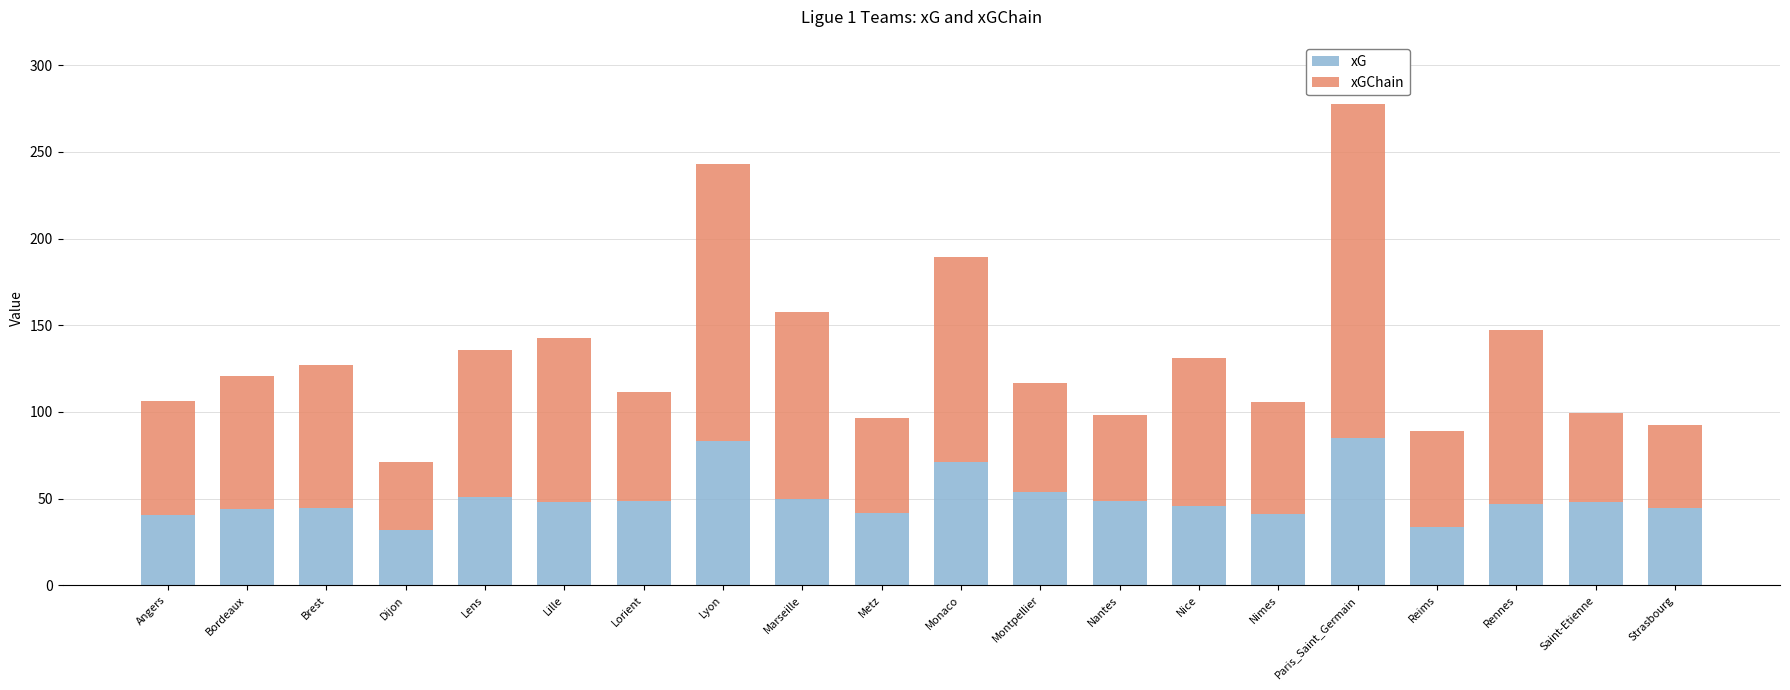

The xG series shows 21.4 at Nantes. True or false?

False